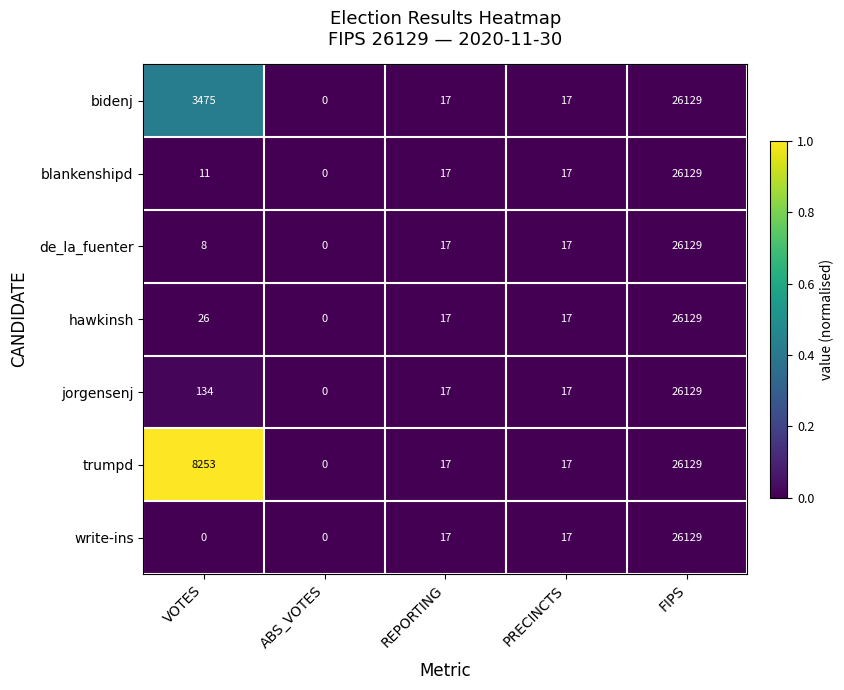

What is the approximate value of jorgensenj at REPORTING?

17